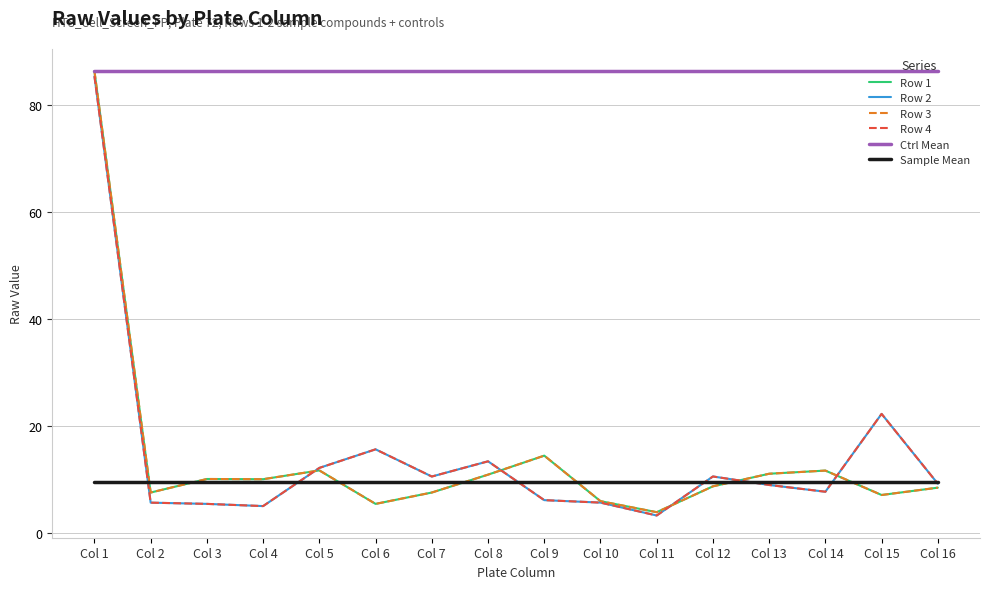

At which category does Row 1 reach its first local valley?

Col 2